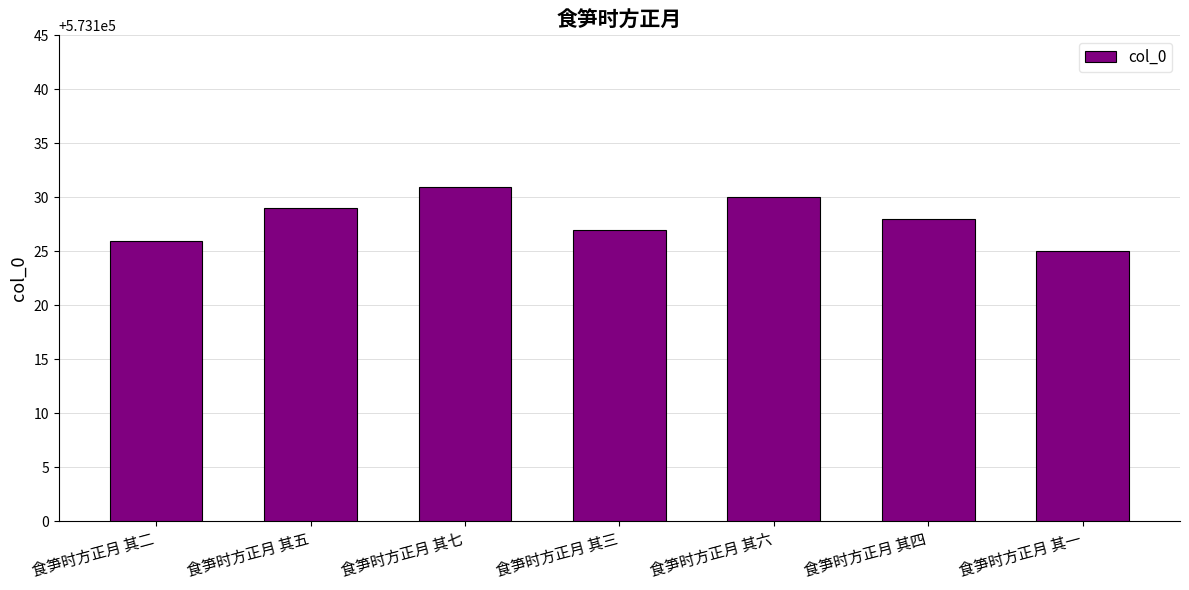

What is the difference between the values at 食笋时方正月 其三 and 食笋时方正月 其五?

2